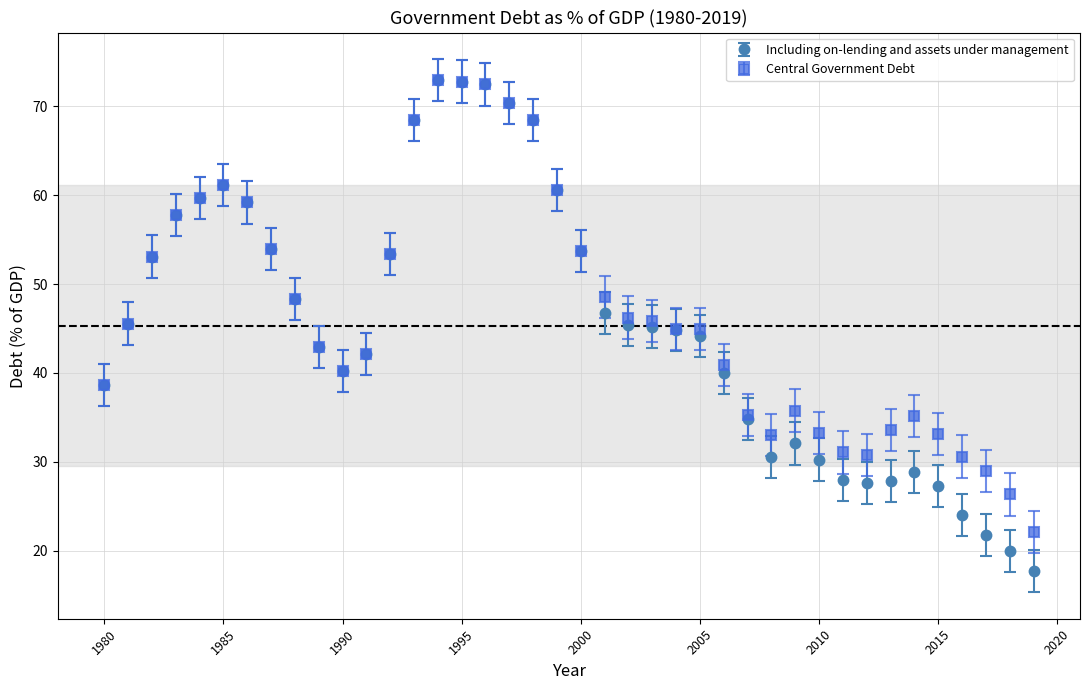

True or false: Central Government Debt has more than 2 interior local peaks.

True